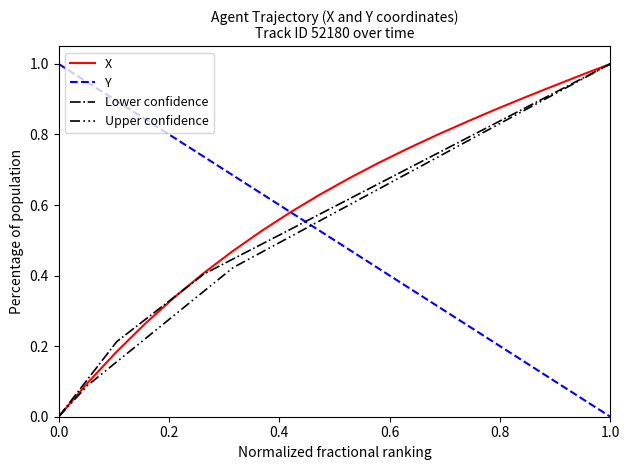

List the series in order of their overall mean, highest first.

X, Lower confidence, Upper confidence, Y